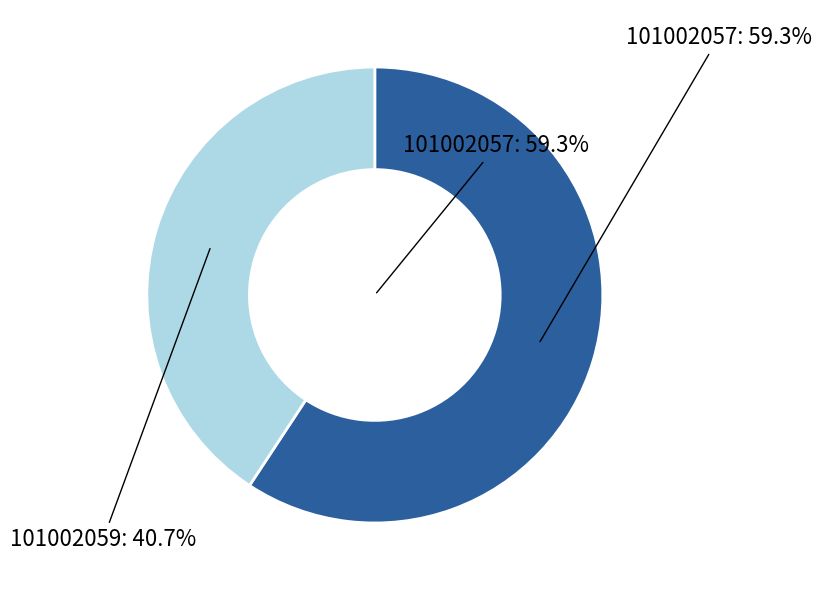

Count the number of slices in the pie.

4